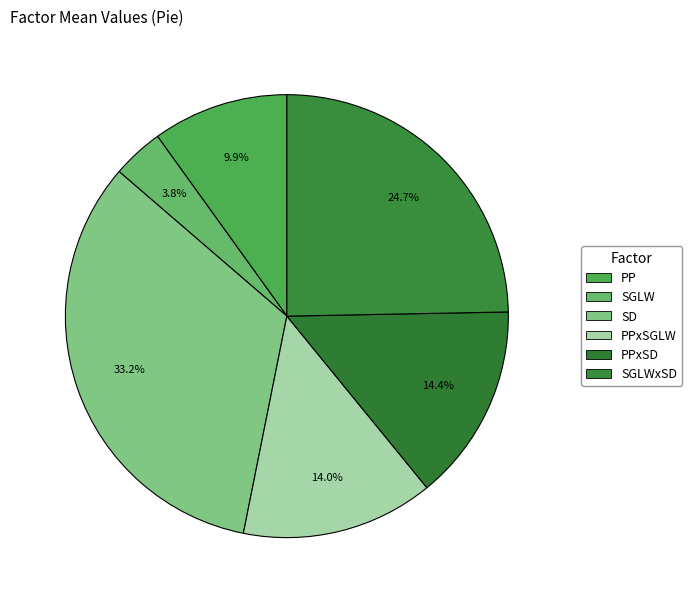

How many slices are in this pie chart?

6